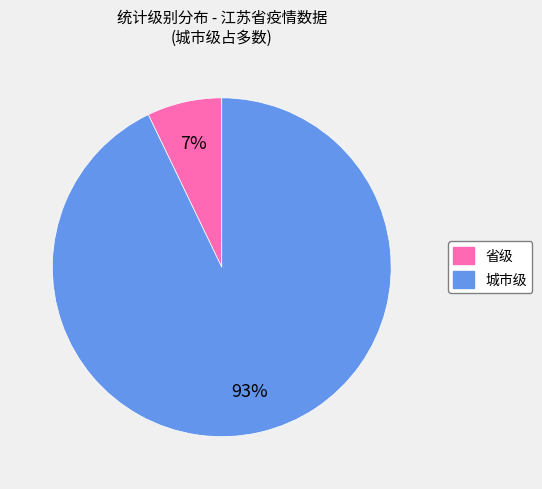

Does any single category account for the majority?

Yes